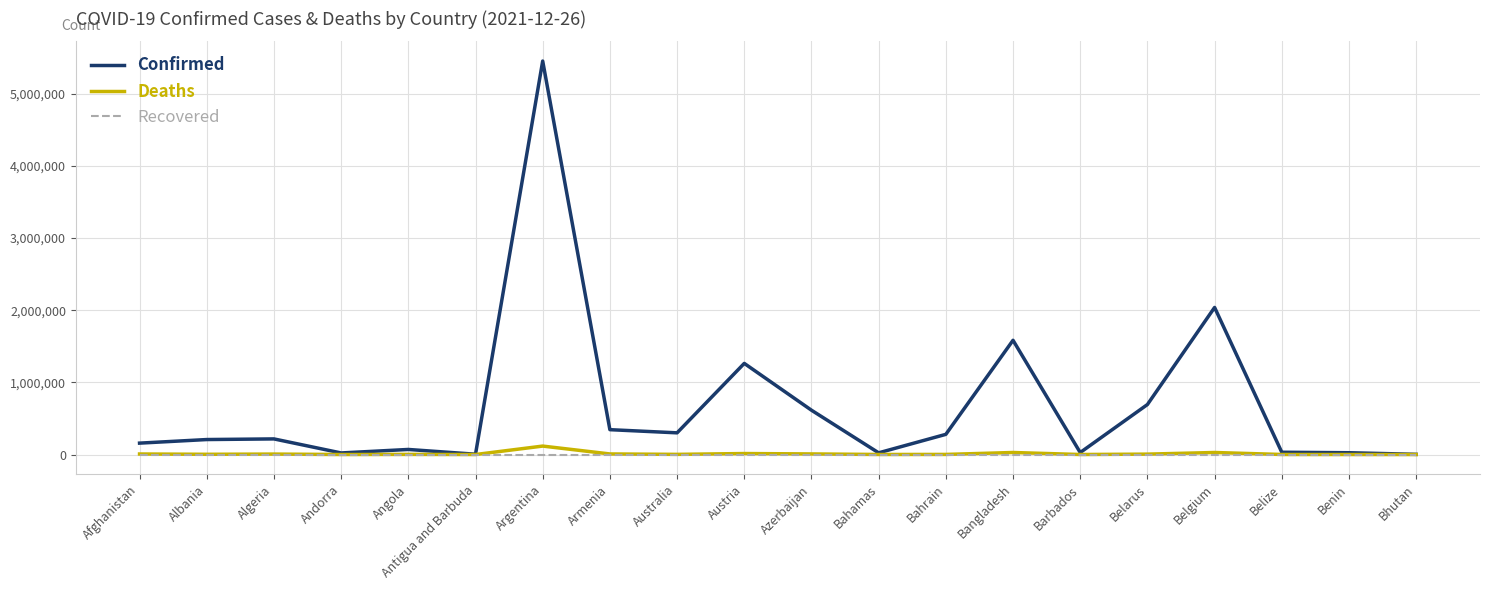

At which category is the sum across all series the highest?

Argentina